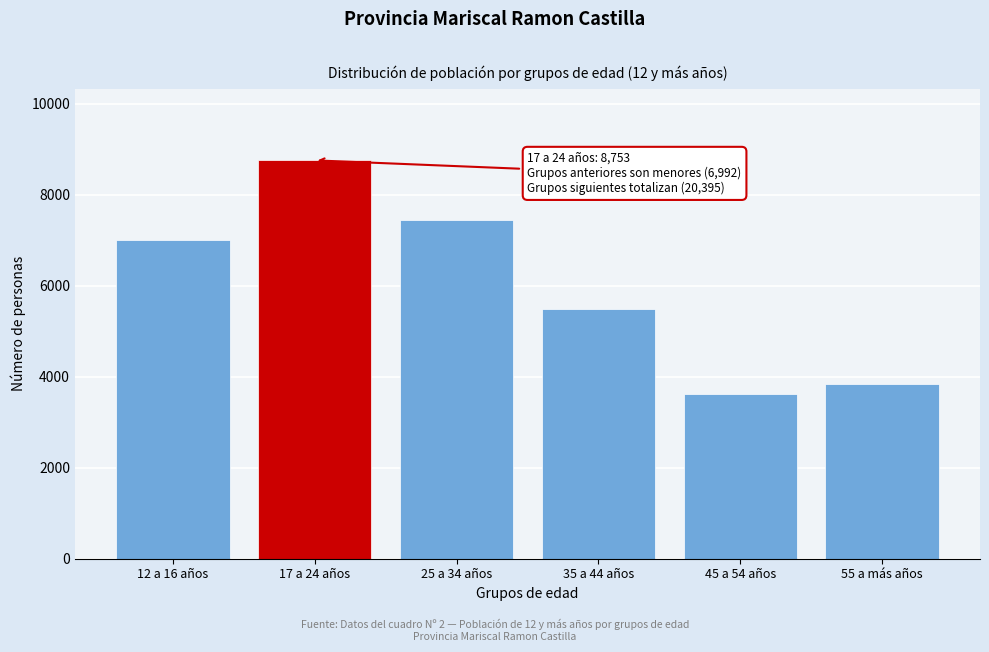

Reading left to right, what are all the values shown in this chart?

12 a 16 años=6992	17 a 24 años=8753	25 a 34 años=7444	35 a 44 años=5483	45 a 54 años=3624	55 a más años=3844